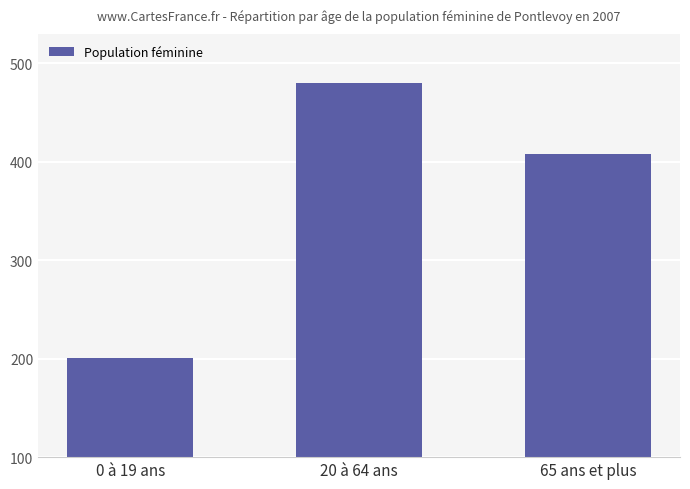

Approximately how many times larger is the value at 65 ans et plus compared to 0 à 19 ans?

2.0